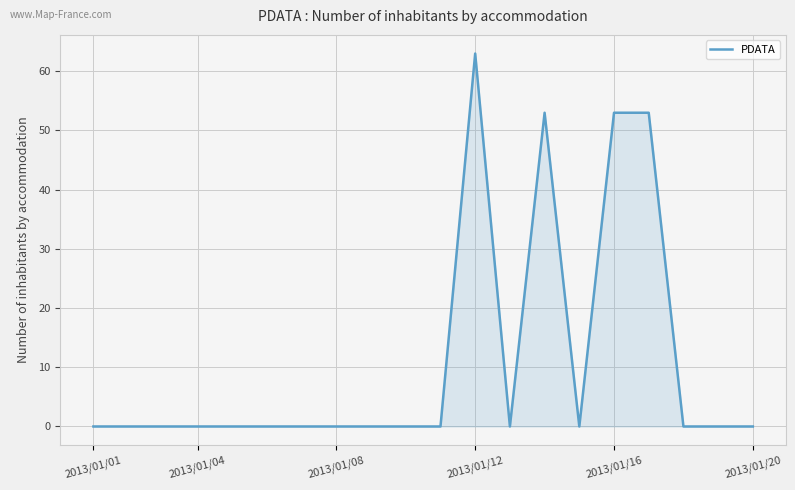

What is the greatest value displayed?

63